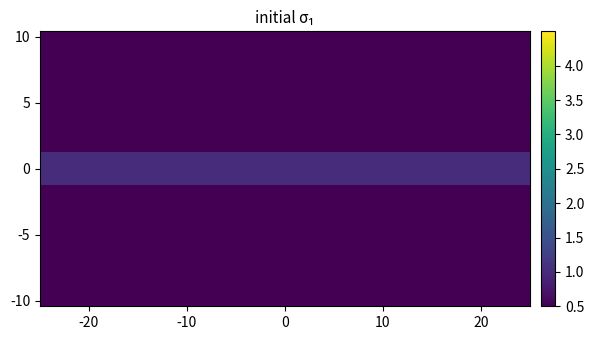

What is the total value across all series at 20?

9.6